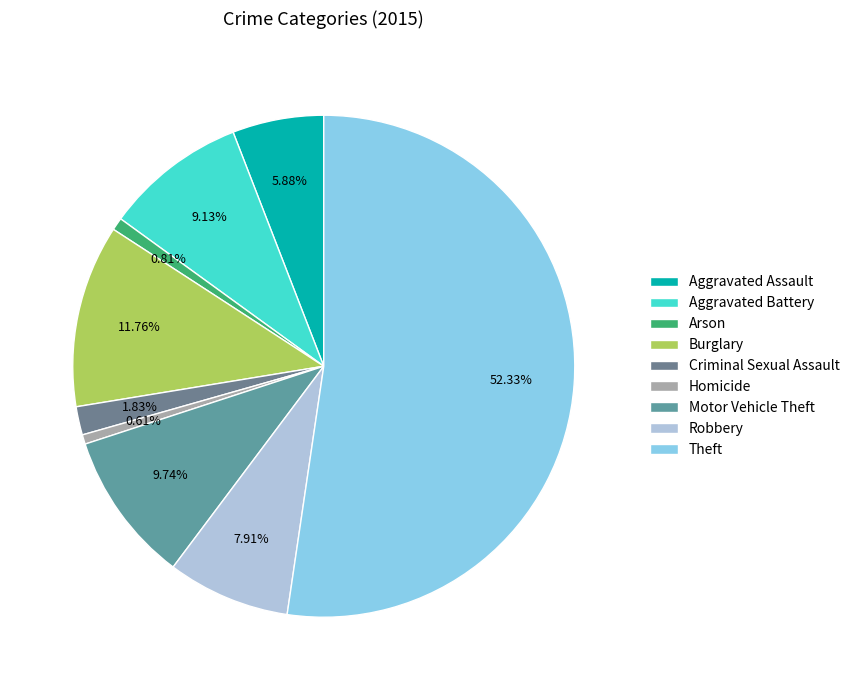

What percentage is the Criminal Sexual Assault slice, to the nearest percent?

2%